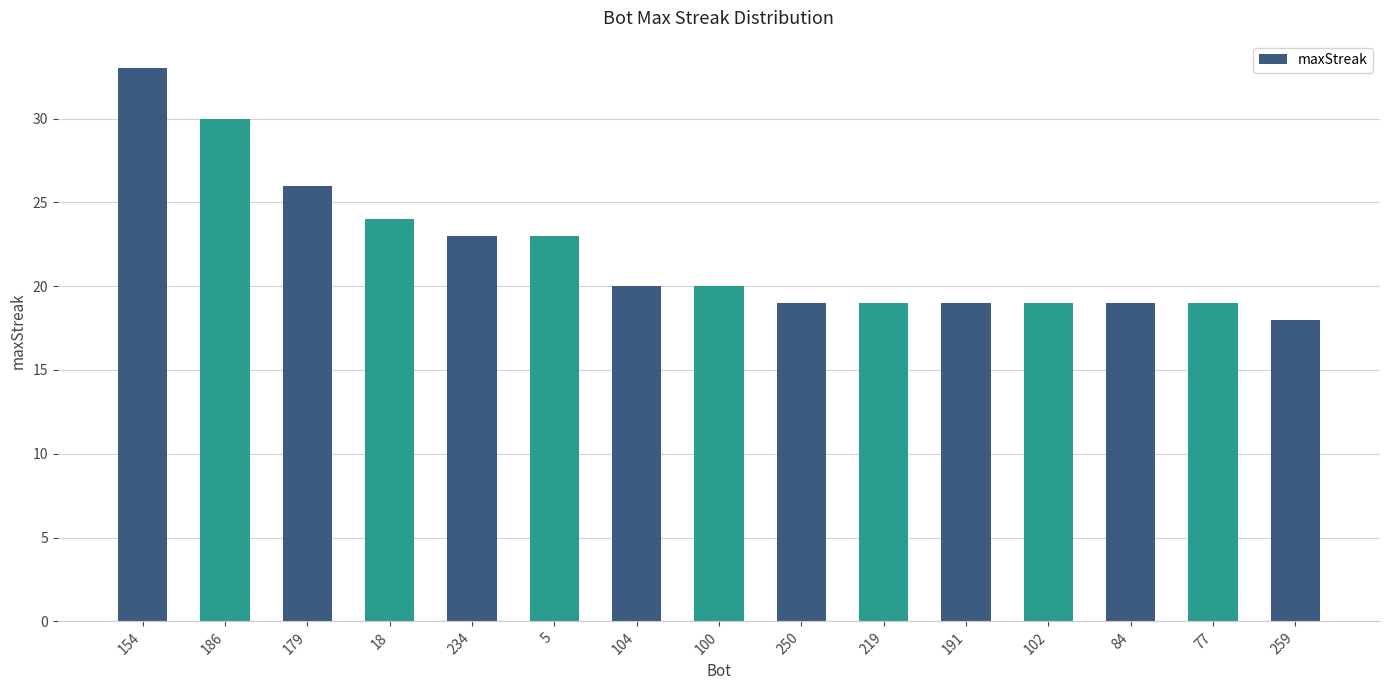

What position from the right is 77?

2